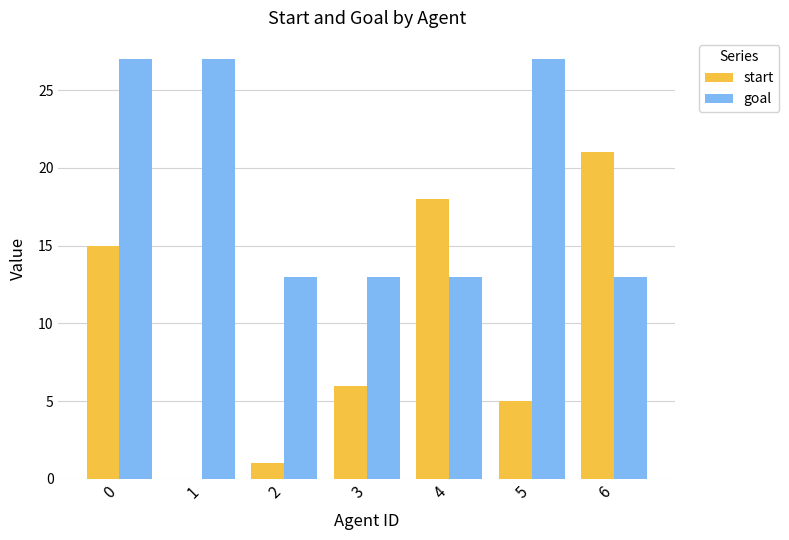

What is the sum of all start values?

66